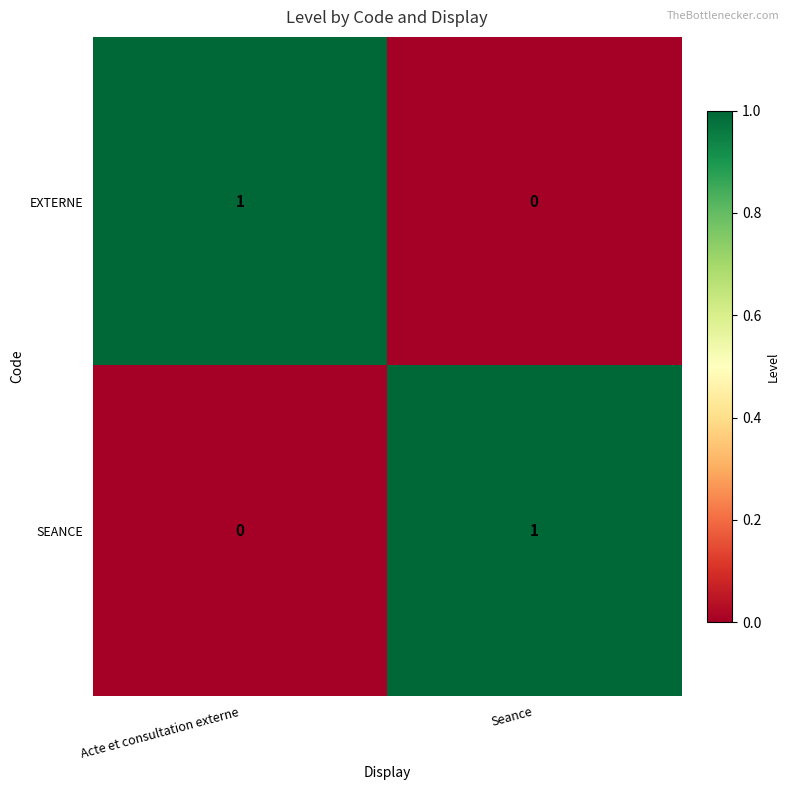

Reading right to left, list all the values displayed in this chart.

EXTERNE: 0	1
SEANCE: 1	0